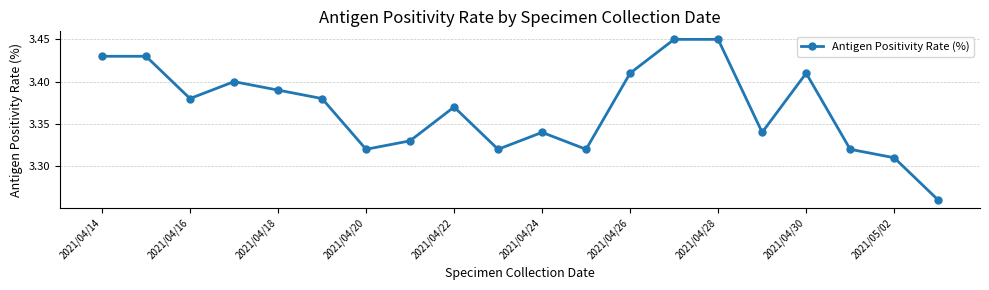

True or false: there are more than 1 points higher than both neighbors.

True